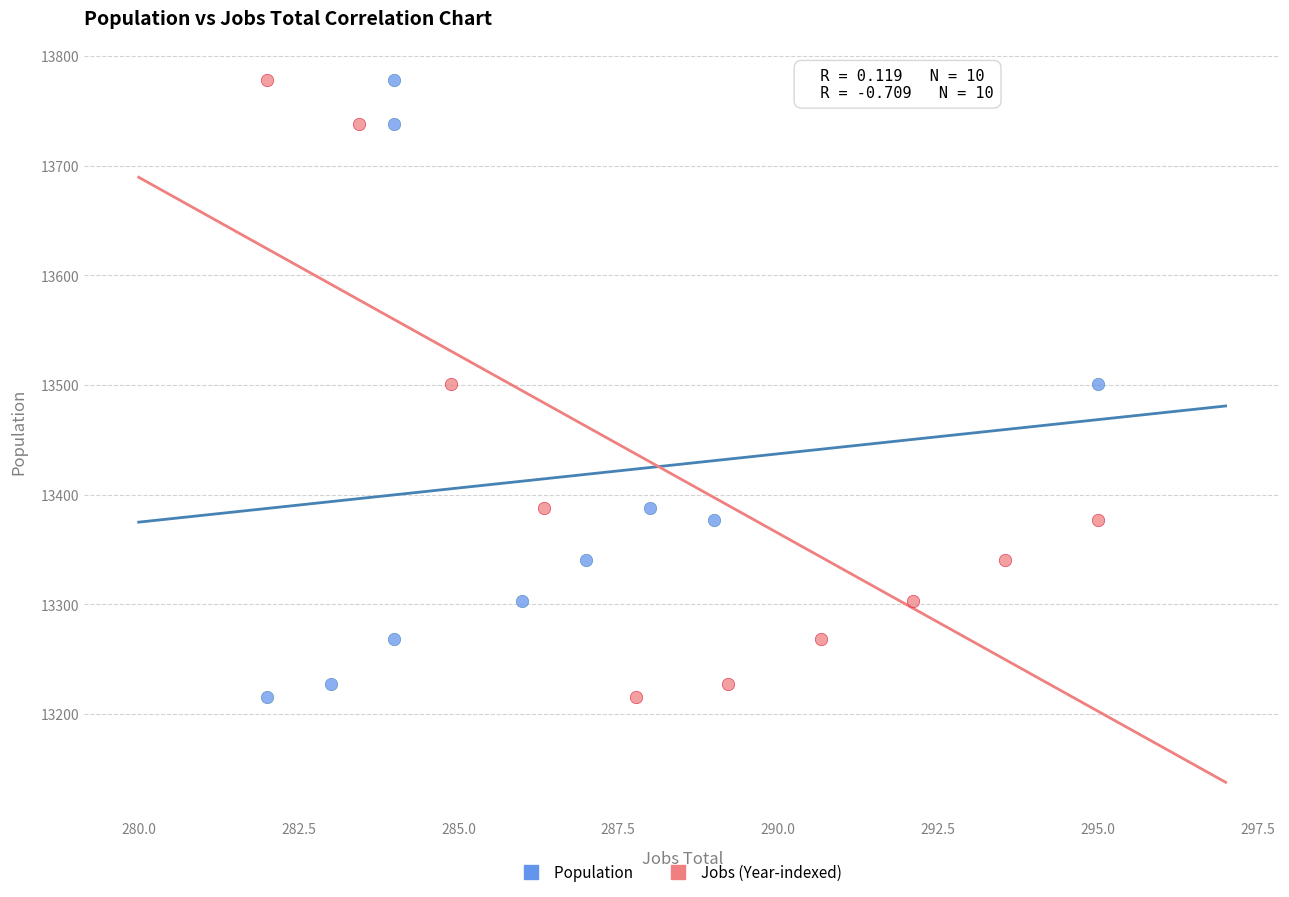

What are all the series names shown in the legend?

Population, Jobs (Year-indexed)